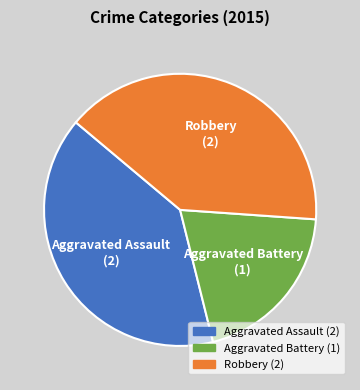

Is it true that Aggravated Battery is 33% of the pie?

False